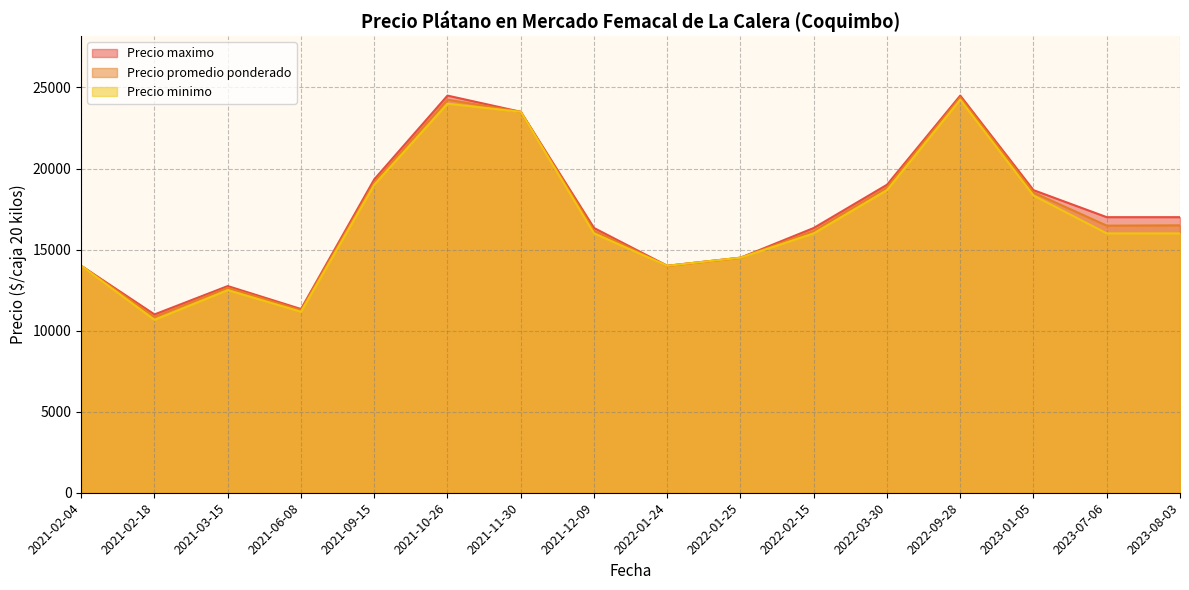

List the series in order of their overall mean, highest first.

Precio maximo, Precio promedio ponderado, Precio minimo